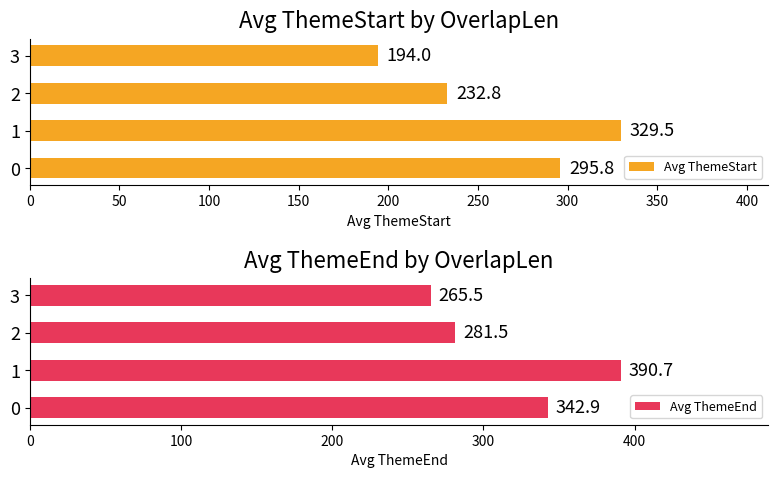

At which label does Avg ThemeEnd reach its peak?

1